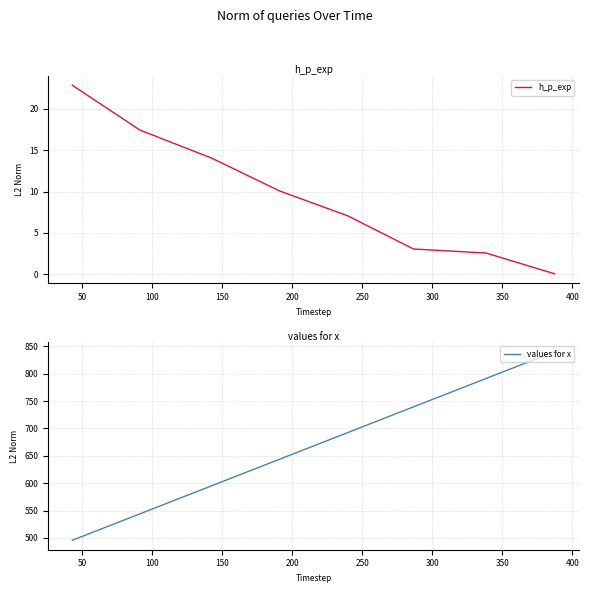

Rank the series by their maximum value, from highest to lowest.

values for x, h_p_exp